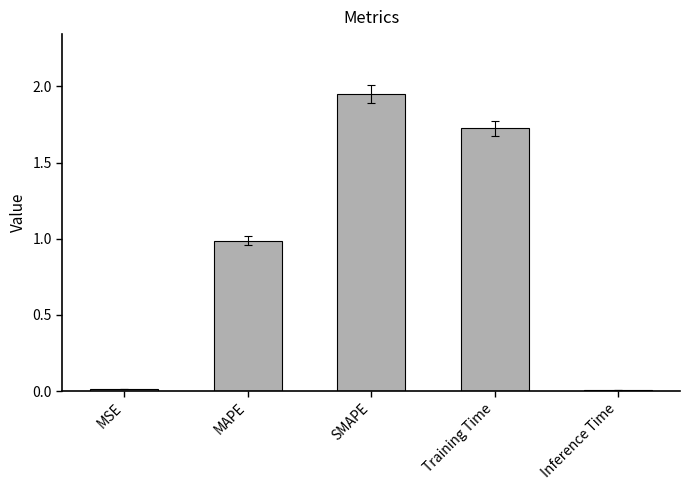

Which has a higher value, SMAPE or MSE?

SMAPE